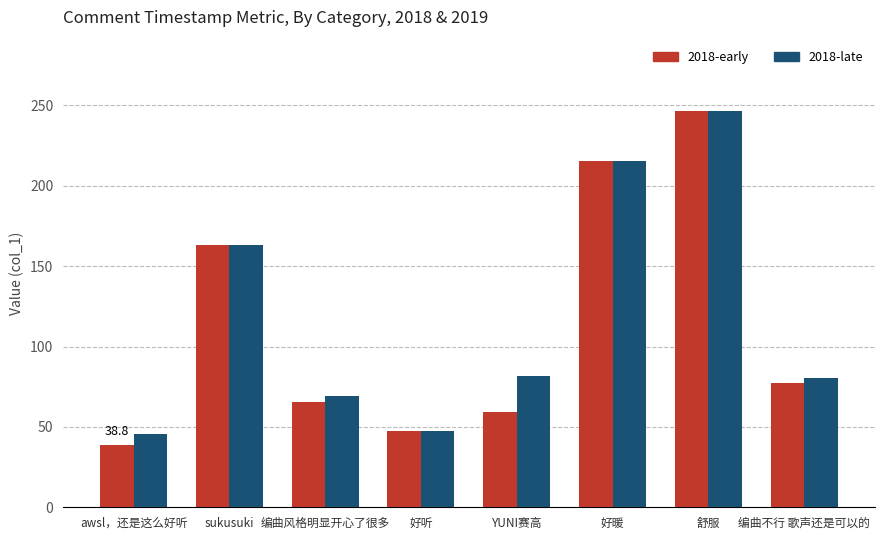

What is the difference between the maximum and second lowest values in the 2018-early series?

199.1